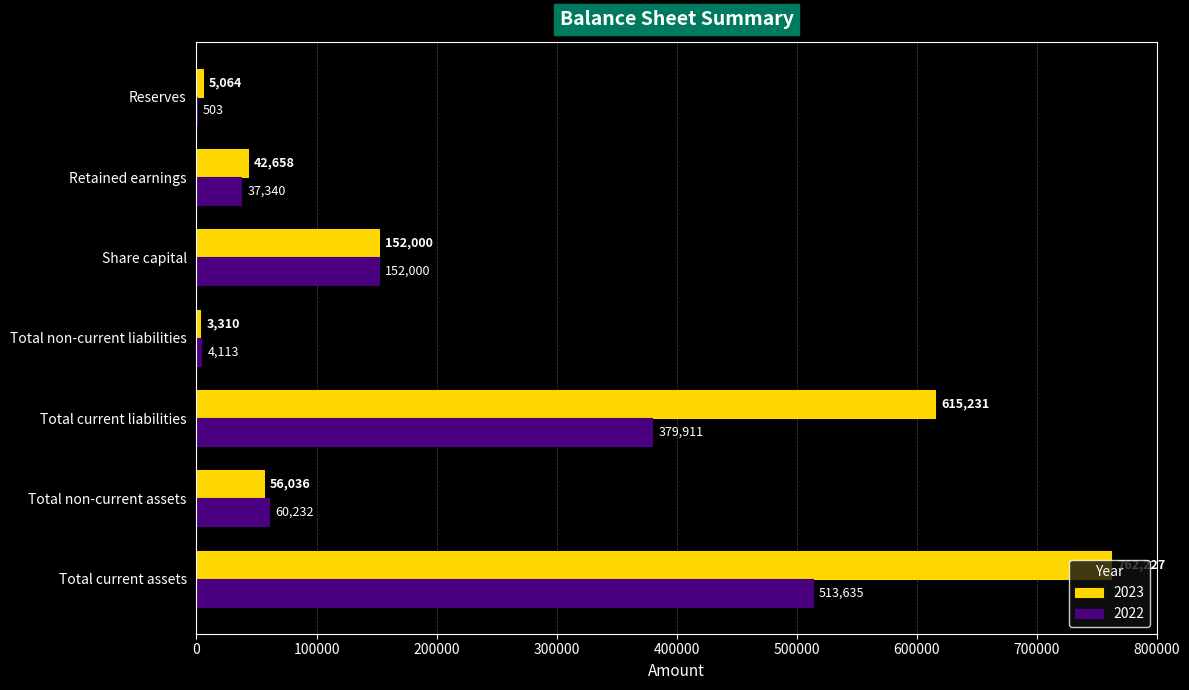

What is the total value across all series at Total non-current assets?

116268